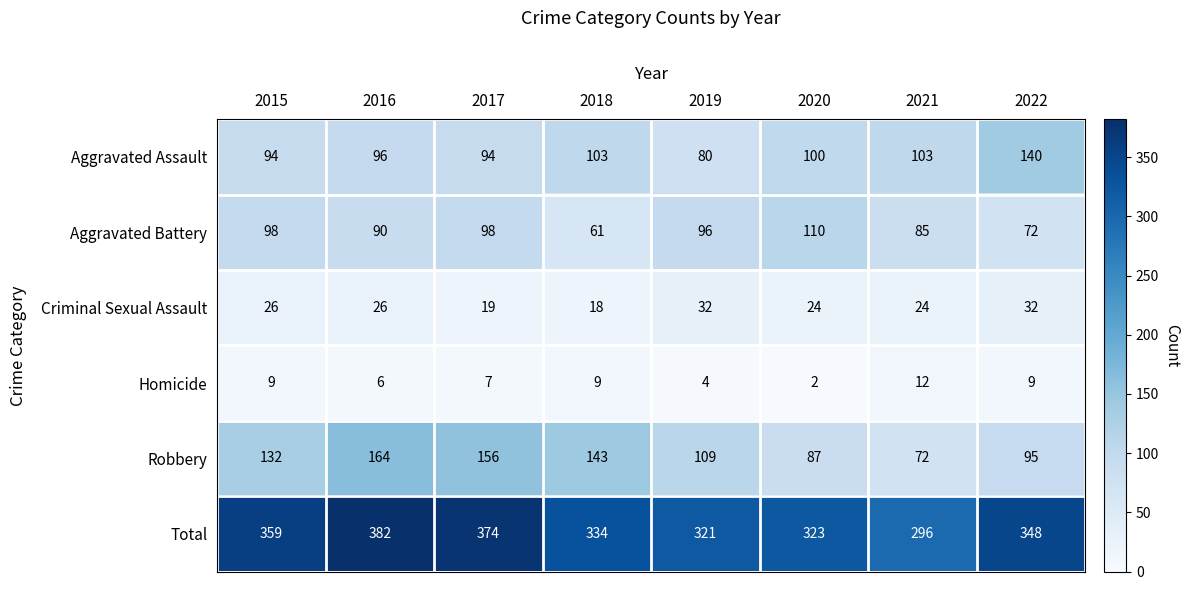

Is it true that Homicide equals 4 at 2019?

True